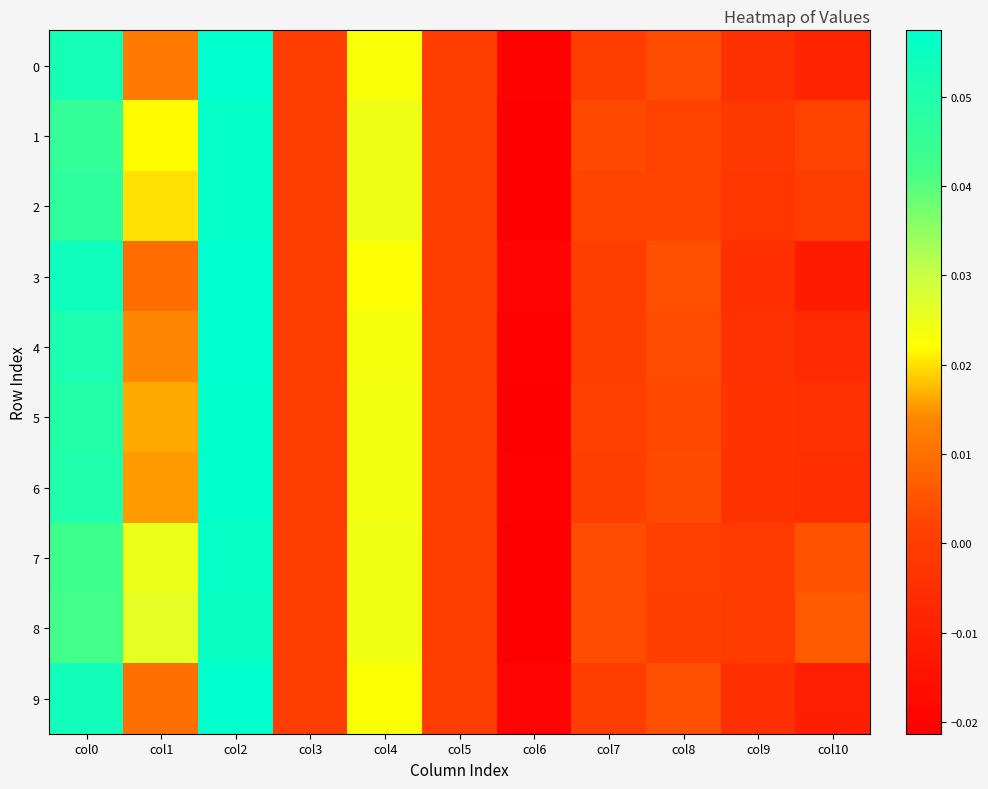

Reading left to right, what are all the values shown in this chart?

0: col0=0.1	col1=0.0	col2=0.1	col3=0.0	col4=0.0	col5=0.0	col6=-0.0	col7=0.0	col8=0.0	col9=-0.0	col10=-0.0
1: col0=0.0	col1=0.0	col2=0.1	col3=0.0	col4=0.0	col5=0.0	col6=-0.0	col7=0.0	col8=0.0	col9=-0.0	col10=0.0
2: col0=0.0	col1=0.0	col2=0.1	col3=0.0	col4=0.0	col5=0.0	col6=-0.0	col7=0.0	col8=0.0	col9=-0.0	col10=0.0
3: col0=0.1	col1=0.0	col2=0.1	col3=0.0	col4=0.0	col5=0.0	col6=-0.0	col7=0.0	col8=0.0	col9=-0.0	col10=-0.0
4: col0=0.1	col1=0.0	col2=0.1	col3=0.0	col4=0.0	col5=0.0	col6=-0.0	col7=0.0	col8=0.0	col9=-0.0	col10=-0.0
5: col0=0.0	col1=0.0	col2=0.1	col3=0.0	col4=0.0	col5=0.0	col6=-0.0	col7=0.0	col8=0.0	col9=-0.0	col10=-0.0
6: col0=0.0	col1=0.0	col2=0.1	col3=0.0	col4=0.0	col5=0.0	col6=-0.0	col7=0.0	col8=0.0	col9=-0.0	col10=-0.0
7: col0=0.0	col1=0.0	col2=0.1	col3=0.0	col4=0.0	col5=0.0	col6=-0.0	col7=0.0	col8=0.0	col9=-0.0	col10=0.0
8: col0=0.0	col1=0.0	col2=0.1	col3=0.0	col4=0.0	col5=0.0	col6=-0.0	col7=0.0	col8=0.0	col9=-0.0	col10=0.0
9: col0=0.1	col1=0.0	col2=0.1	col3=0.0	col4=0.0	col5=0.0	col6=-0.0	col7=0.0	col8=0.0	col9=-0.0	col10=-0.0